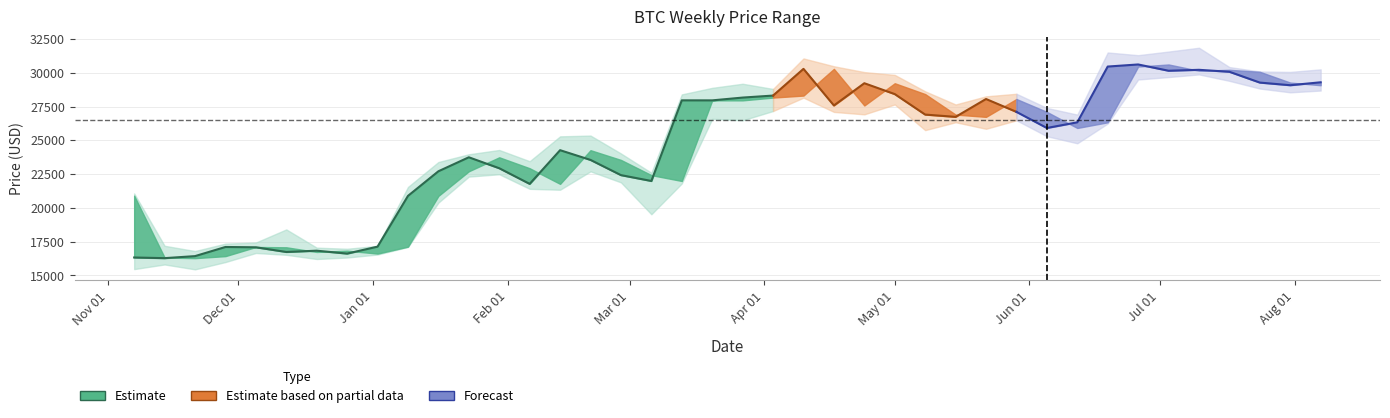

How many lines are shown in the chart?

4